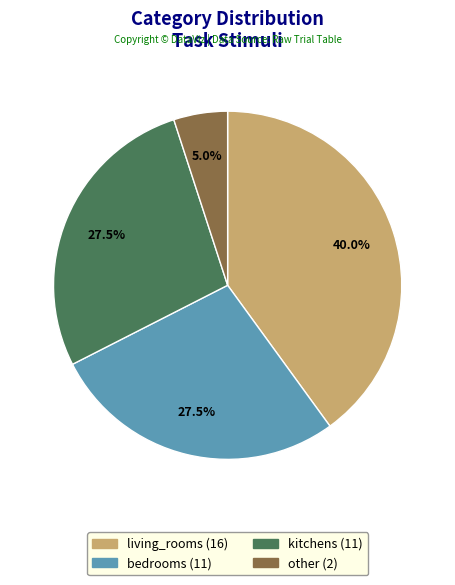

What is the ratio of the value at other to the value at kitchens?

0.2